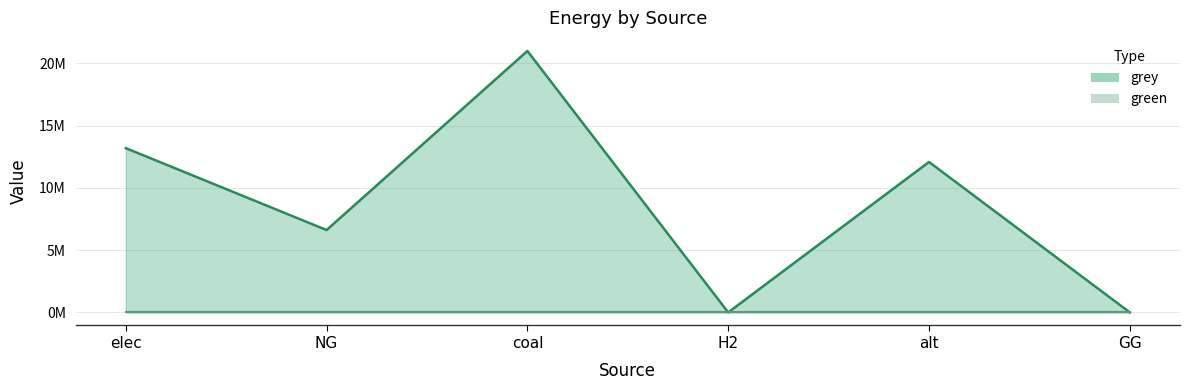

What position from the right is H2?

3